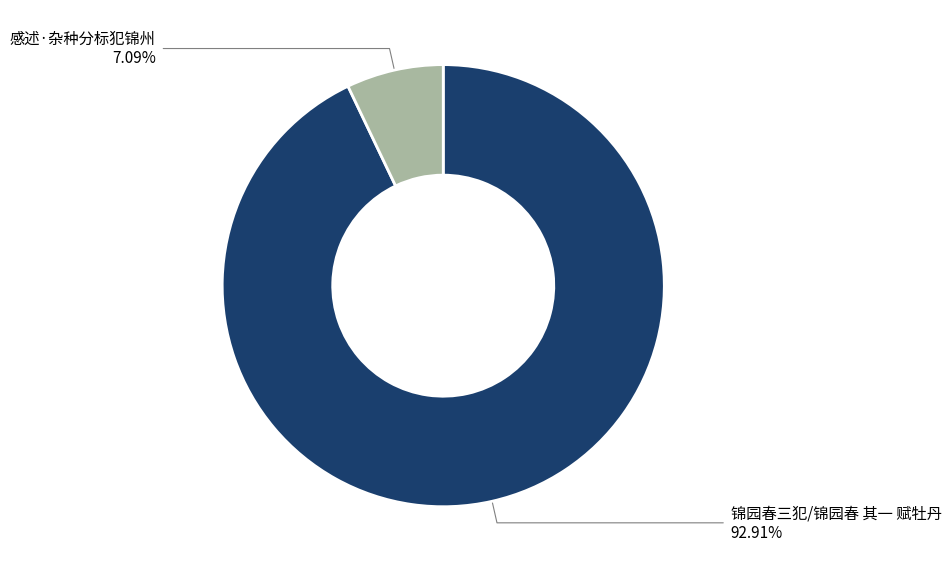

Which has a higher value, 感述·杂种分标犯锦州 or 锦园春三犯/锦园春 其一 赋牡丹?

锦园春三犯/锦园春 其一 赋牡丹